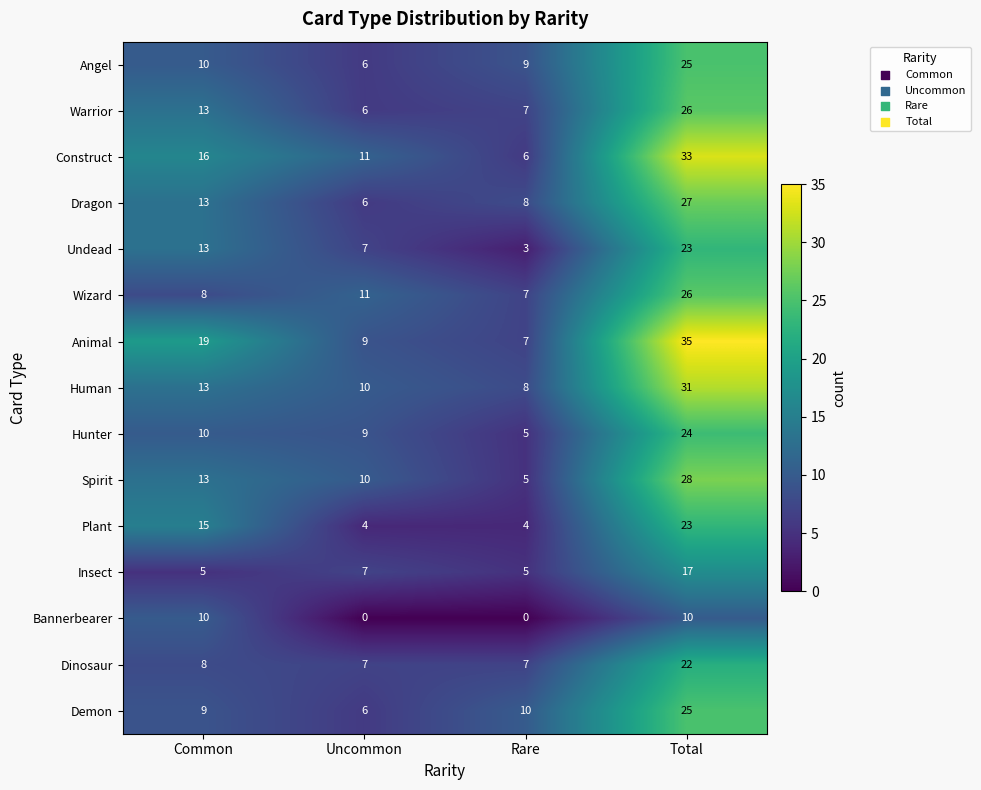

Count the number of categories in the chart.

4